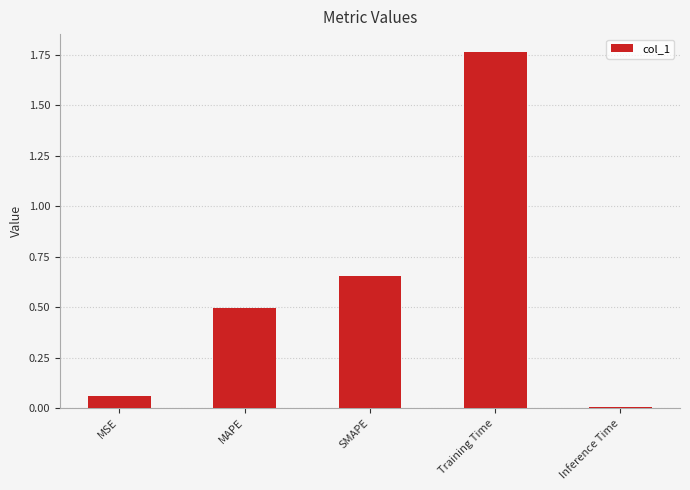

The value at Inference Time is 0.0. True or false?

True